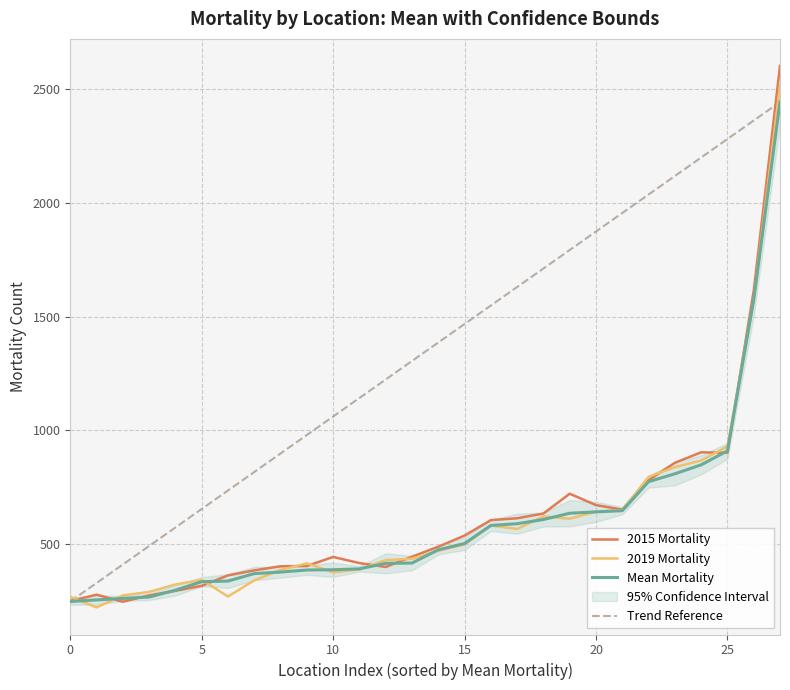

What is the minimum value for 2015 Mortality?

246.0